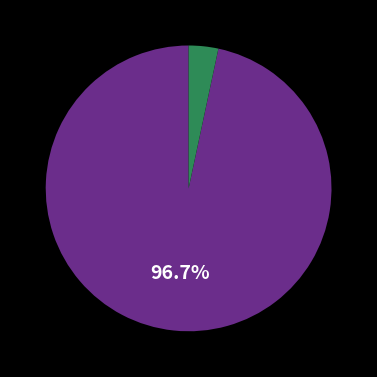

Is there a majority slice in this chart?

Yes